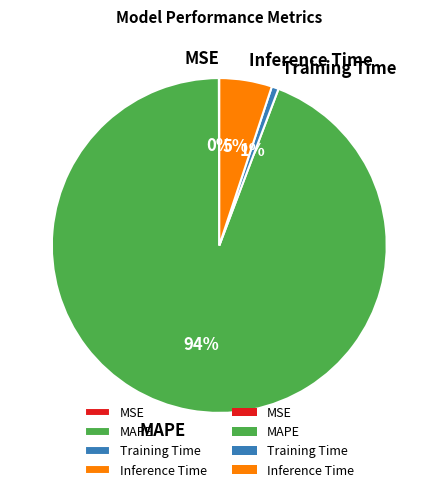

What percentage is the Inference Time slice, to the nearest percent?

5%